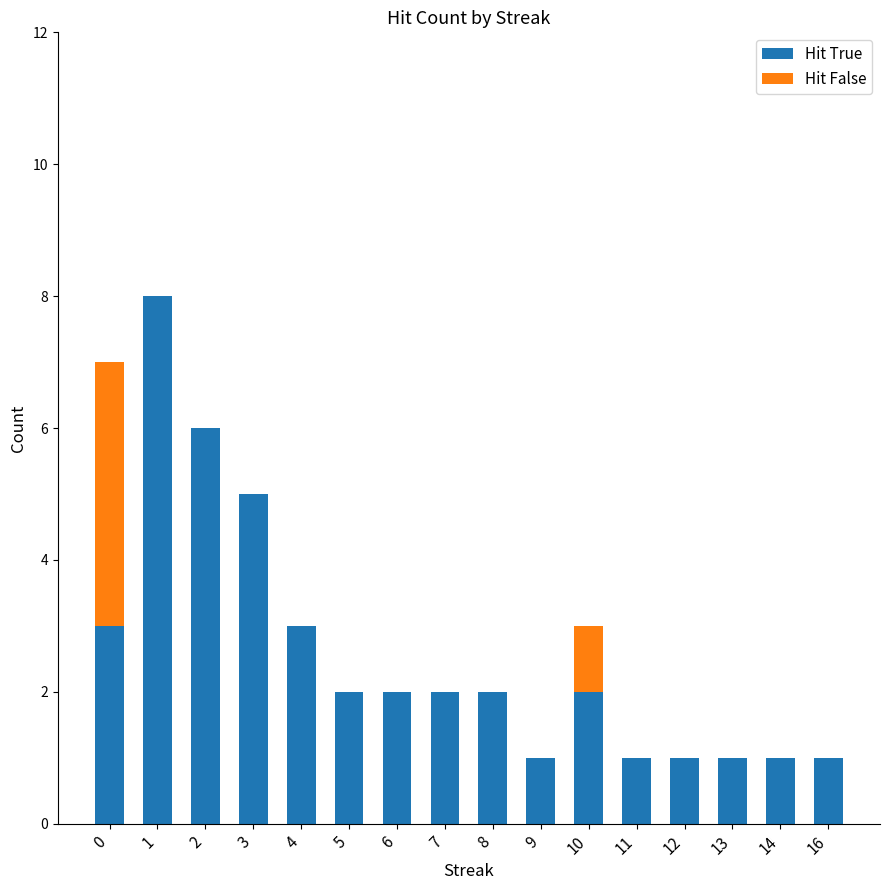

What are all the series names shown in the legend?

Hit True, Hit False